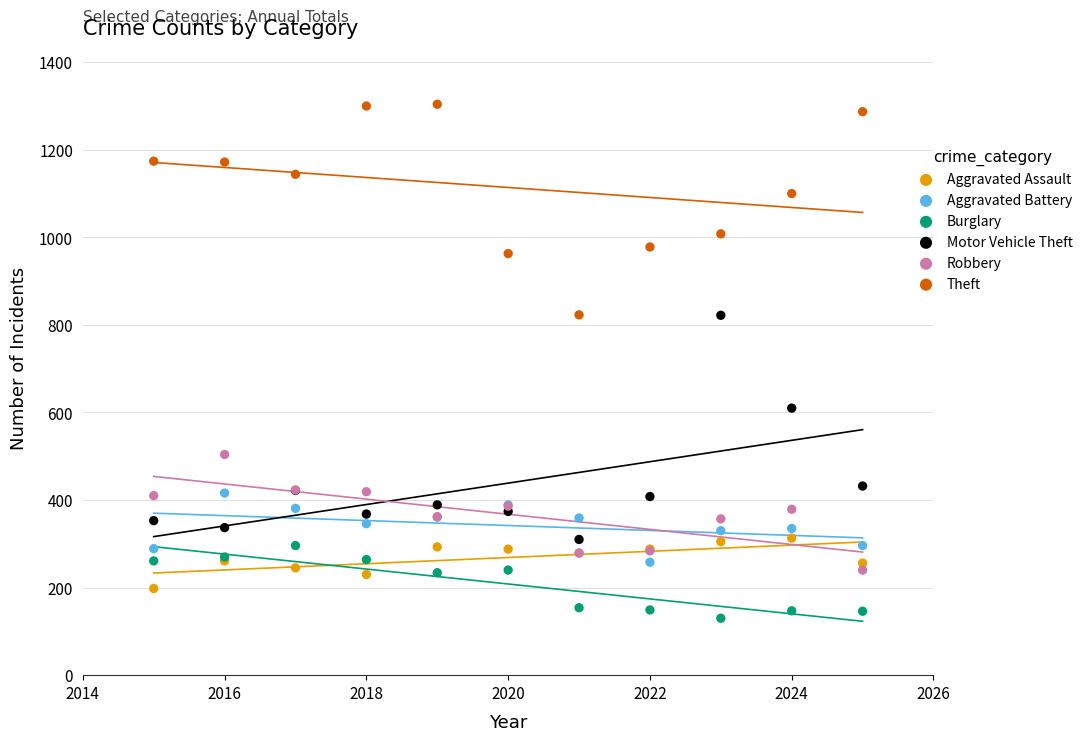

What is the X range (max minus min) for the scatter plot?

10